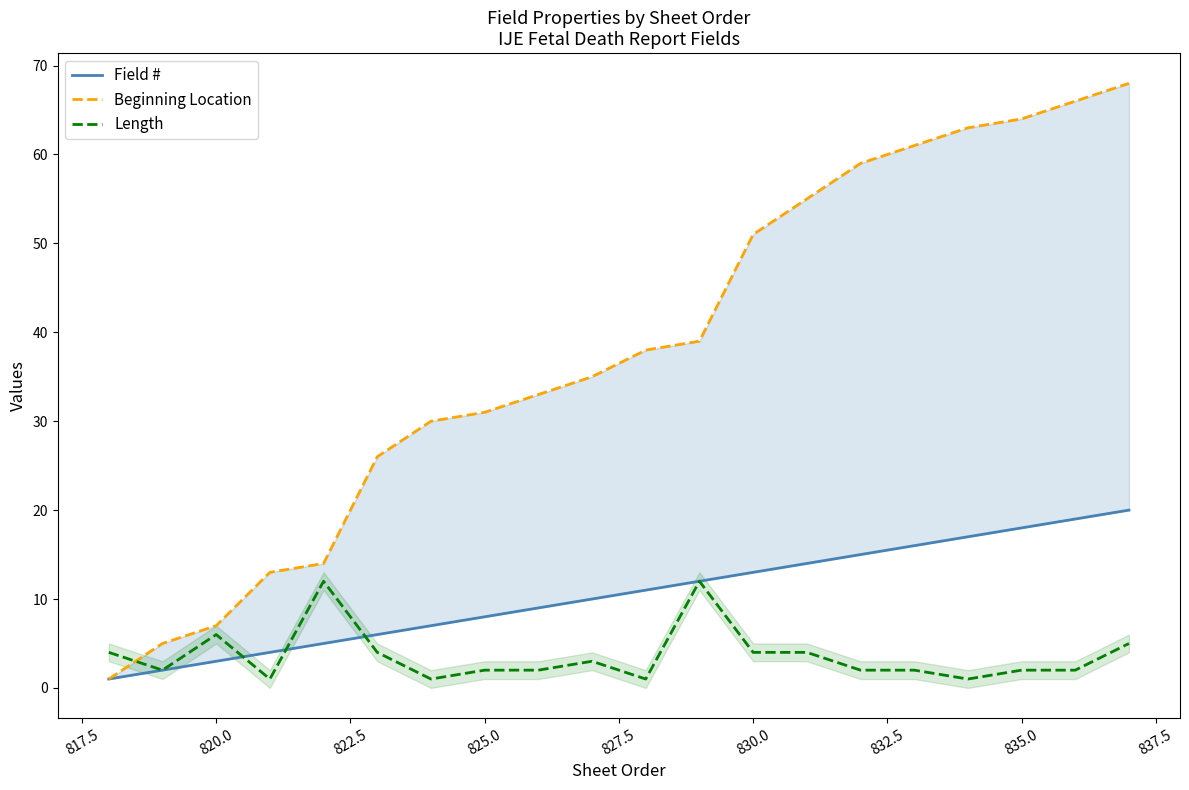

Does the chart display data point markers on the line(s)?

No